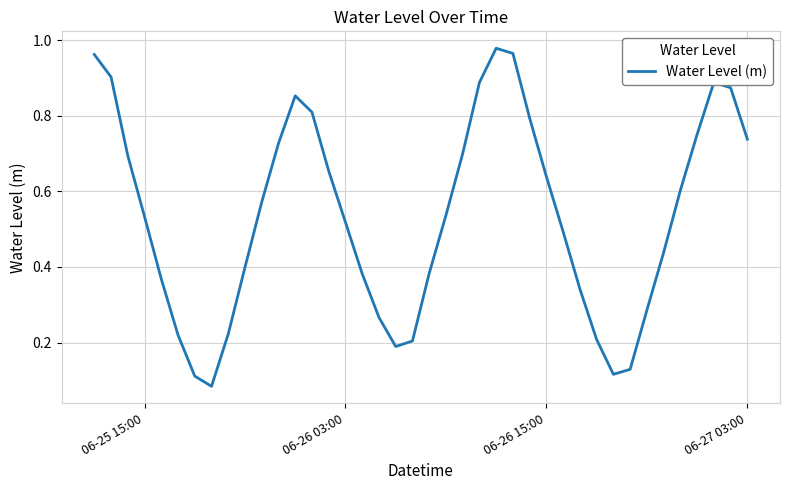

How many lines are shown in the chart?

1